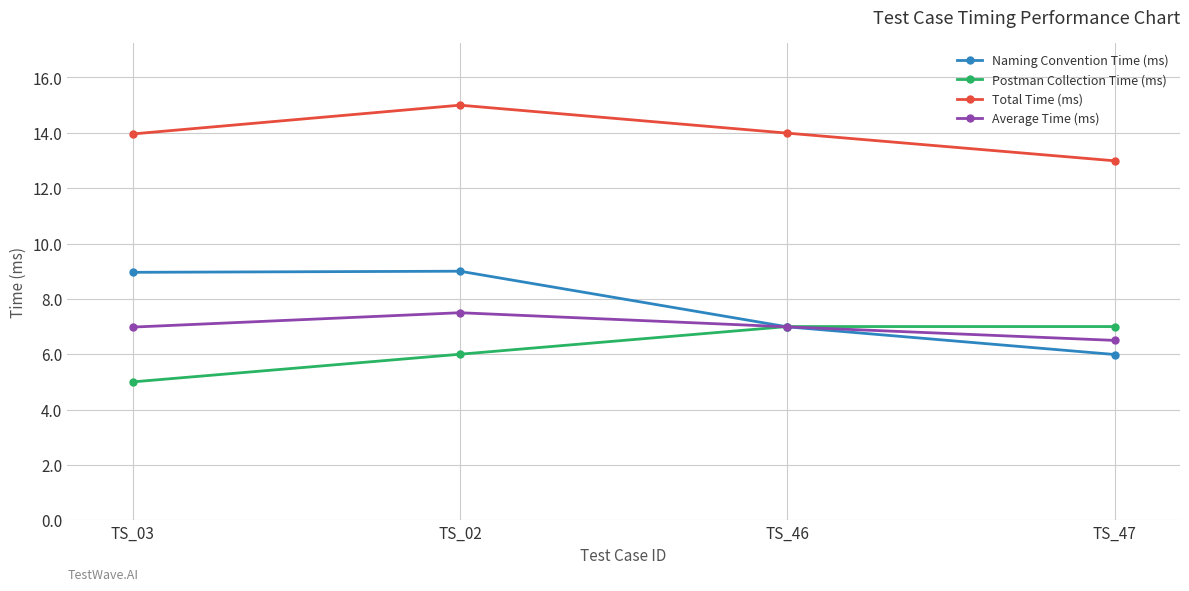

What is the difference between the maximum and minimum values in the Naming Convention Time (ms) series?

3.0